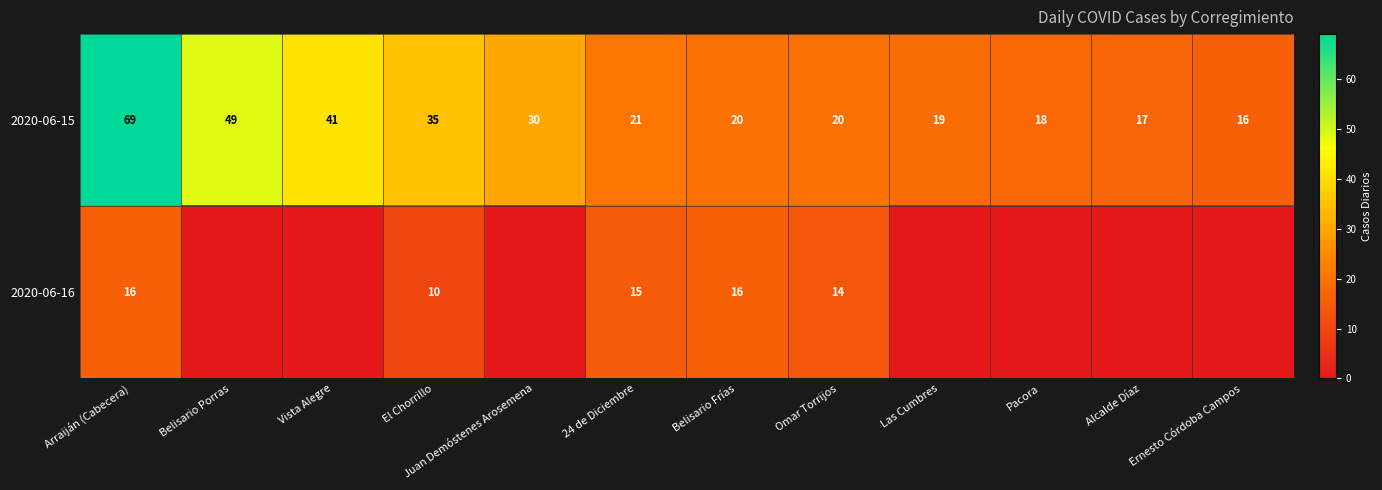

At El Chorrillo, list the series in order from largest to smallest.

2020-06-15, 2020-06-16